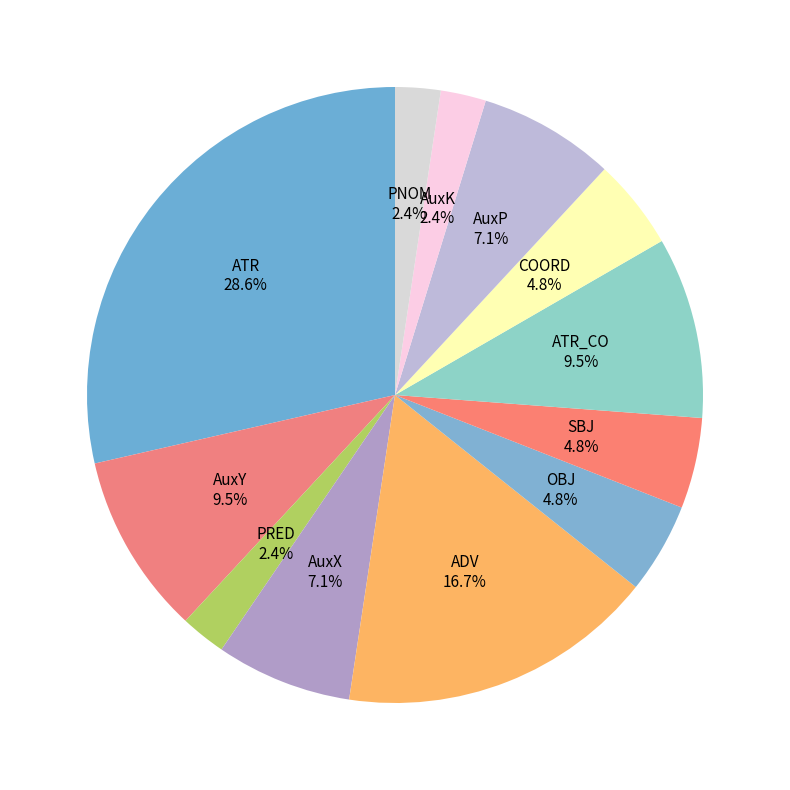

To the nearest percent, what is the combined percentage of AuxX and AuxP?

14%